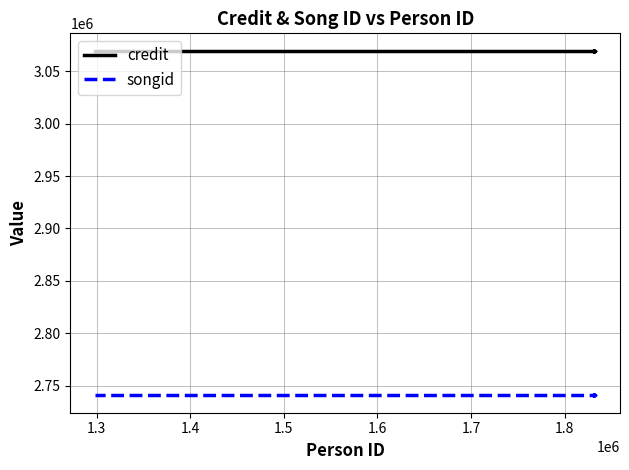

Reading left to right, what are all the values shown in this chart?

credit: 3069752	3069752	3069752	3069752	3069752	3069752	3069752	3069752
songid: 2740500	2740500	2740500	2740500	2740500	2740500	2740500	2740500